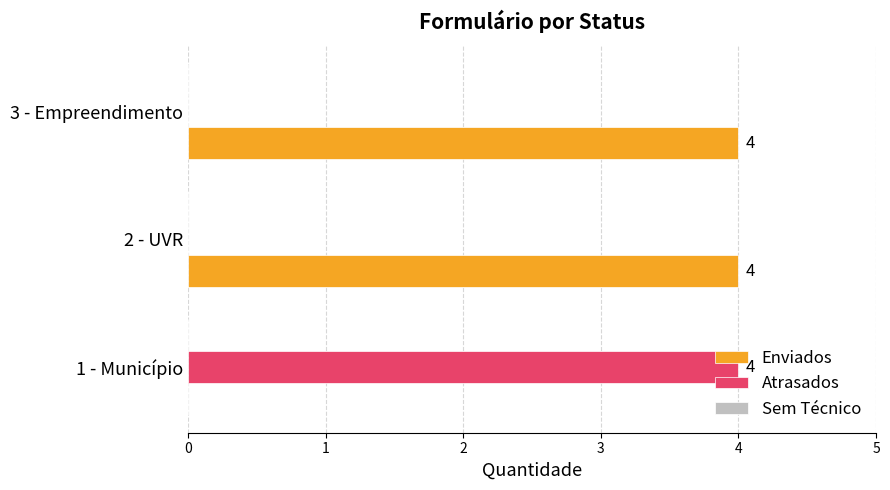

The value of Enviados at 3 - Empreendimento is 1. True or false?

False